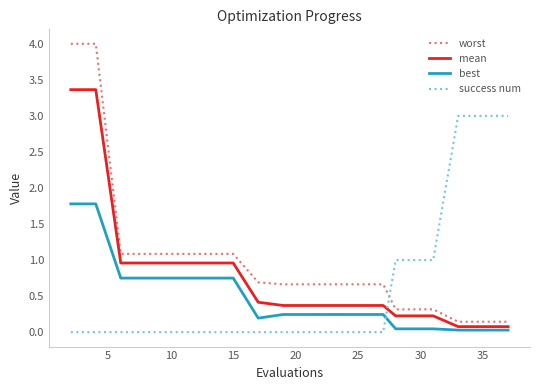

What is the difference between the maximum and minimum values in the best series?

1.8